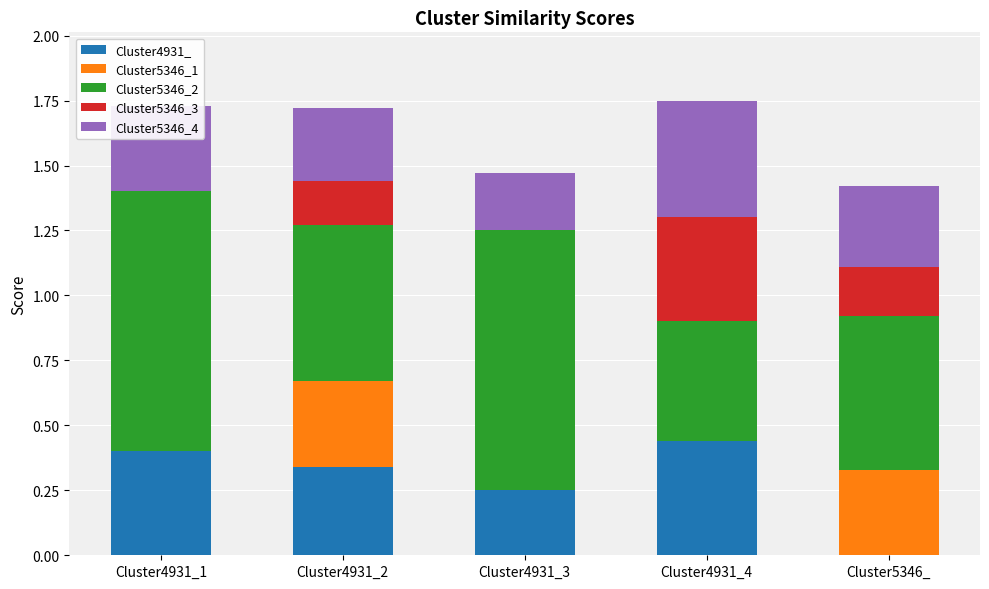

What are all the series names shown in the legend?

Cluster4931_, Cluster5346_1, Cluster5346_2, Cluster5346_3, Cluster5346_4